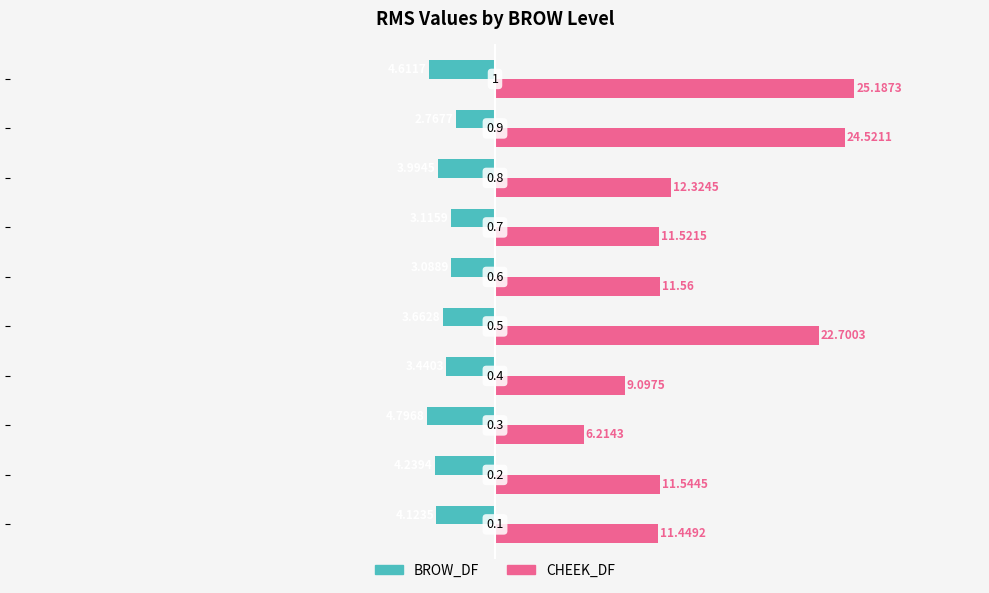

What are all the series names shown in the legend?

BROW_DF, CHEEK_DF